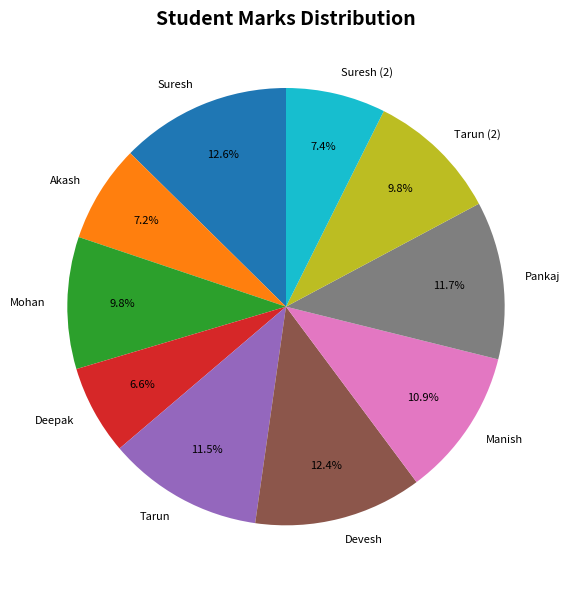

Which category has the smallest portion of the pie?

Deepak